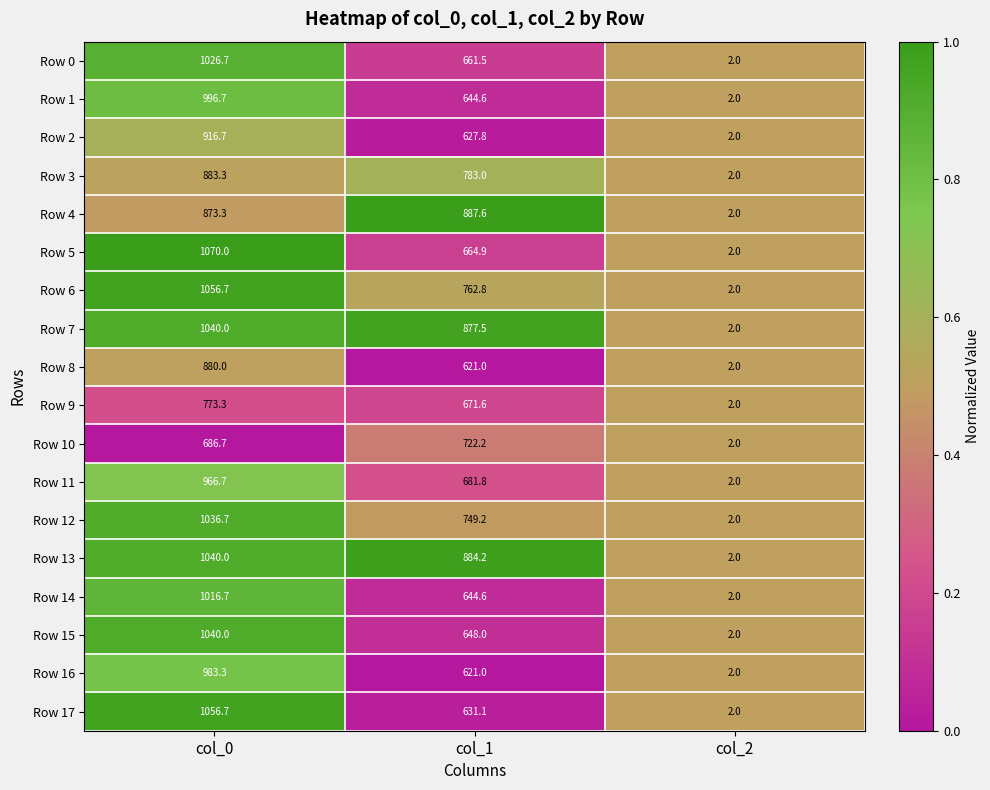

True or false: Row 10 has a value of 1031.0 at col_0.

False